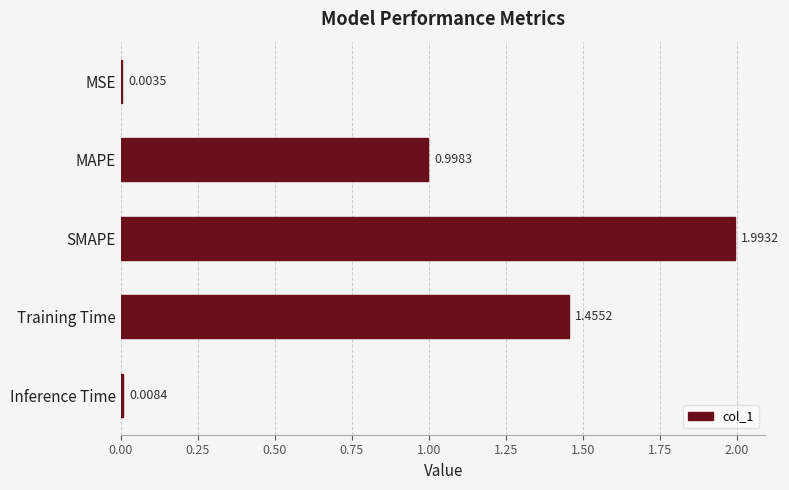

At which category does the chart reach its peak across all series?

SMAPE